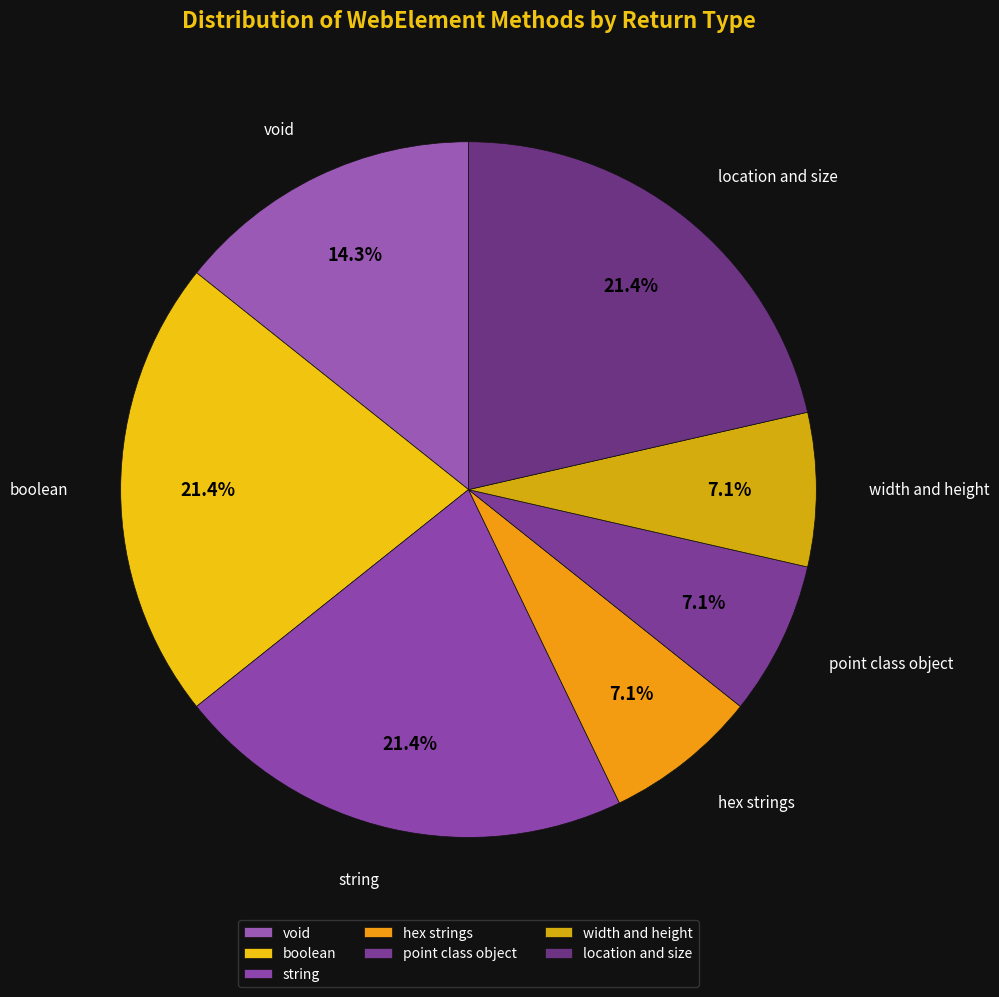

How many slices are in this pie chart?

7